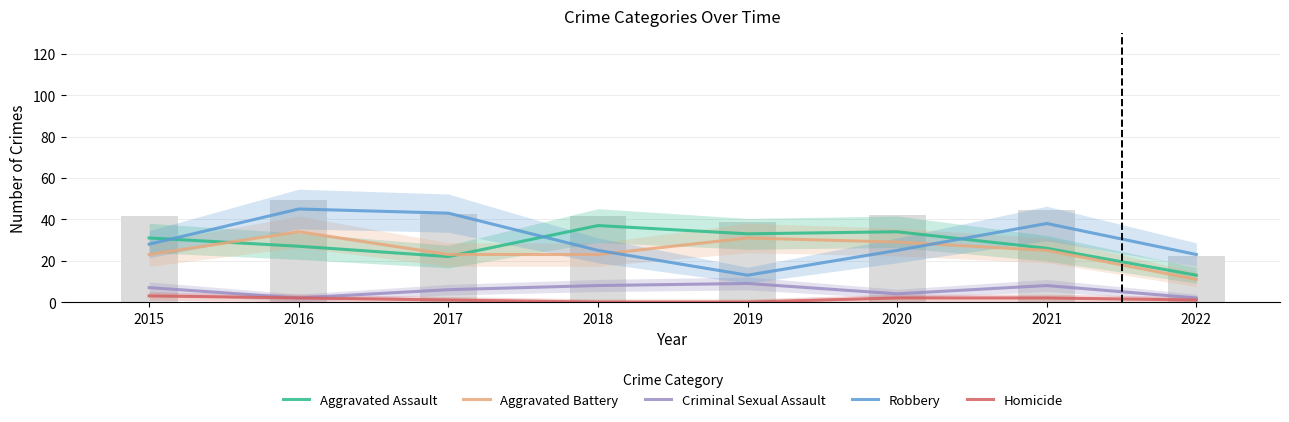

Count the number of categories in the chart.

8